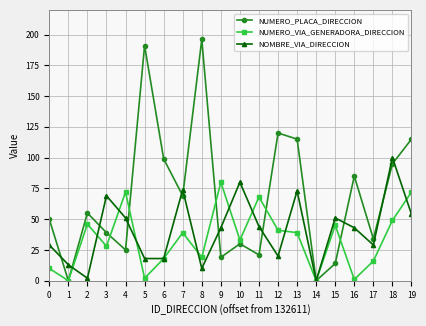

Reading right to left, extract all data points from this chart.

NUMERO_PLACA_DIRECCION: 19=115	18=95	17=34	16=85	15=14	14=0	13=115	12=120	11=21	10=30	9=19	8=196	7=69	6=99	5=191	4=25	3=39	2=55	1=0	0=50
NUMERO_VIA_GENERADORA_DIRECCION: 19=72	18=49	17=16	16=1	15=45	14=0	13=39	12=41	11=68	10=33	9=80	8=19	7=39	6=18	5=2	4=72	3=28	2=46	1=0	0=10
NOMBRE_VIA_DIRECCION: 19=54	18=100	17=29	16=43	15=51	14=0	13=73	12=20	11=44	10=80	9=43	8=10	7=74	6=18	5=18	4=51	3=69	2=2	1=13	0=29